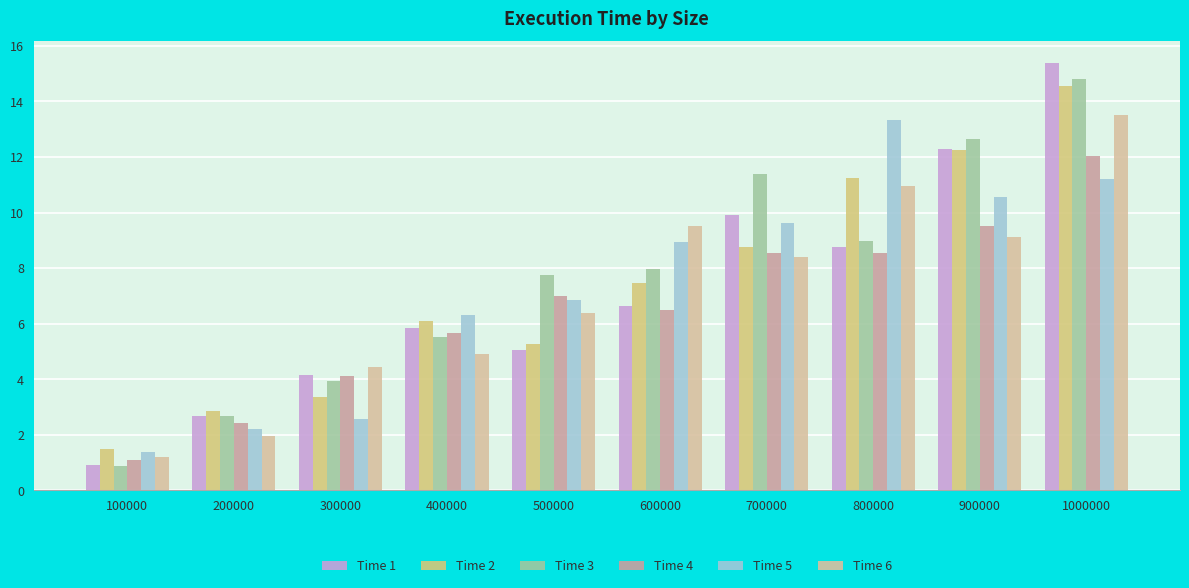

What is the sum of the Time 1 values at 800000 and 600000?

15.4